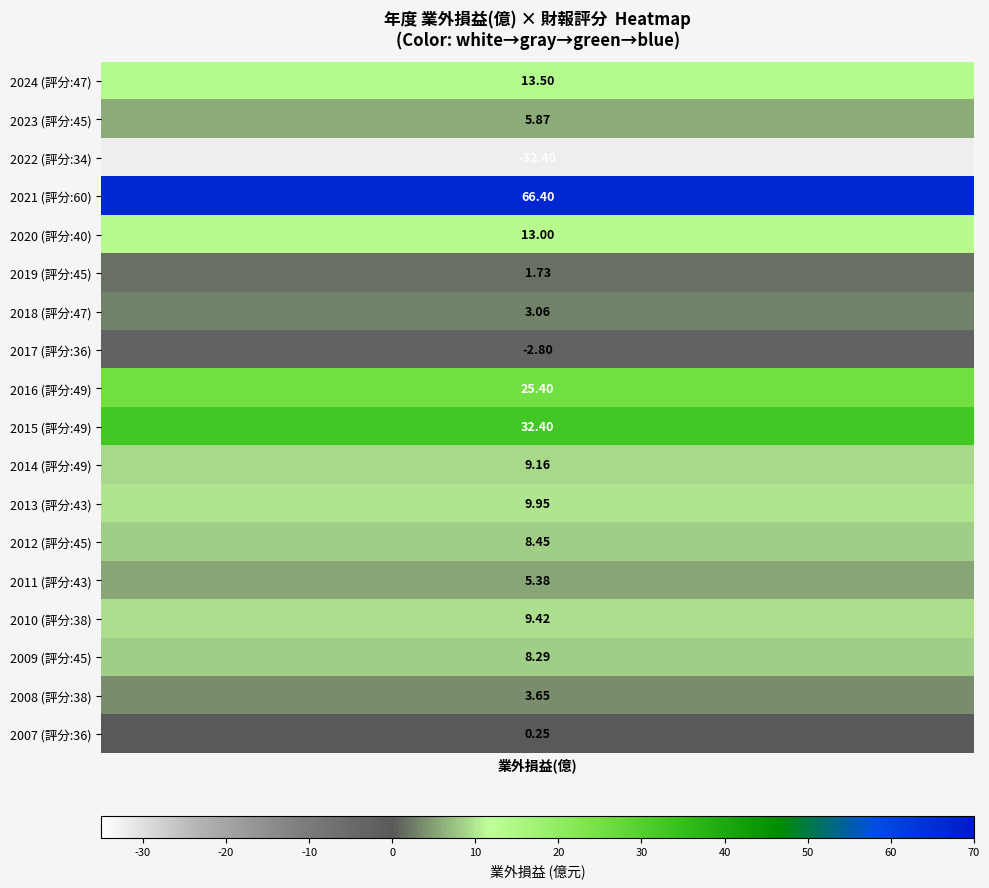

Count the number of categories in the chart.

18